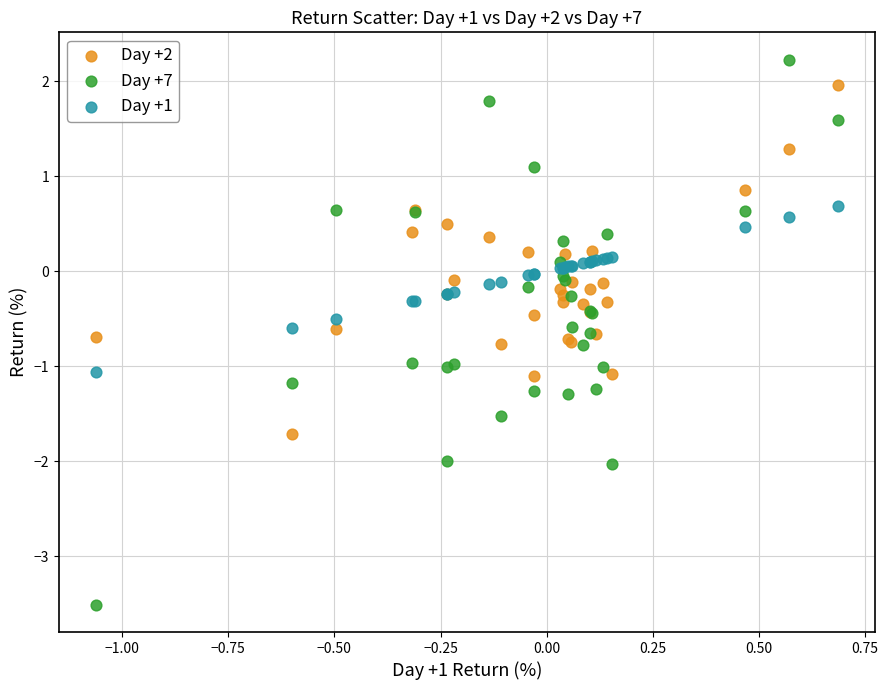

Which series reaches the maximum Y coordinate?

Day +7